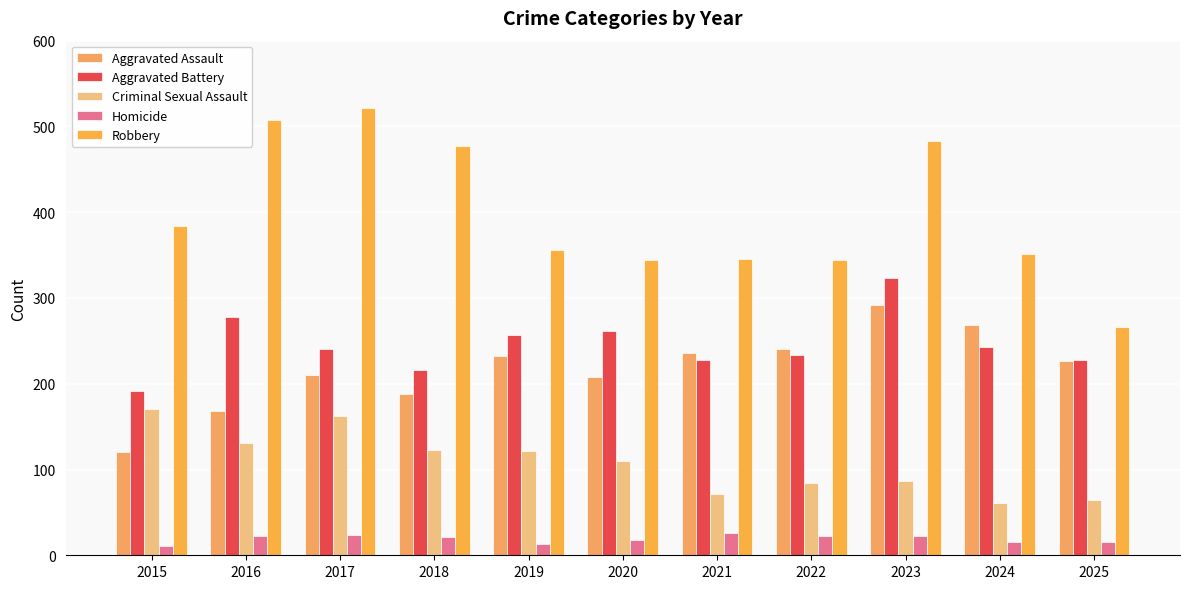

What is the difference between the highest and lowest values at 2016?

485